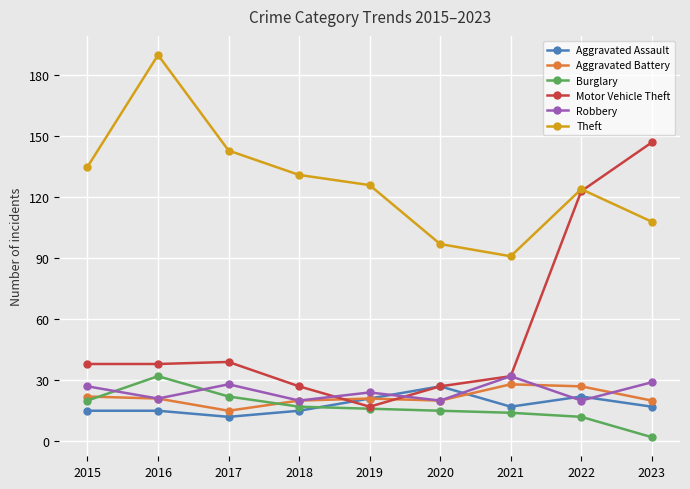

What is the difference between the maximum and minimum values in the Aggravated Assault series?

15